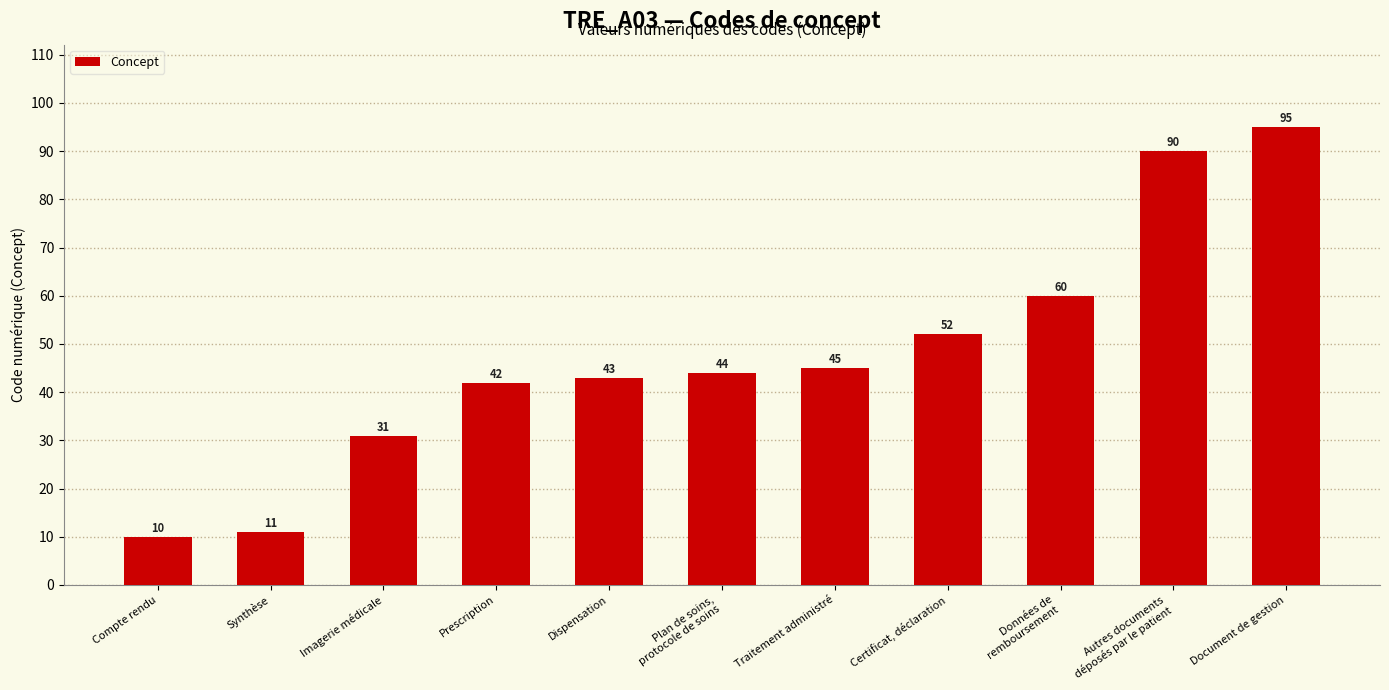

Does the chart contain stacked bars?

No